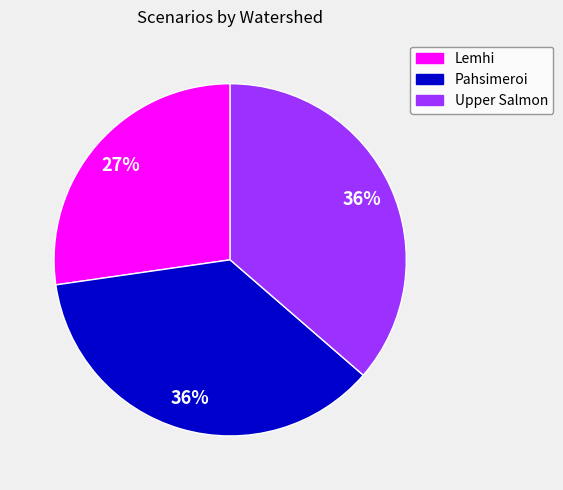

Combined, do Pahsimeroi and Upper Salmon account for over 50%?

Yes